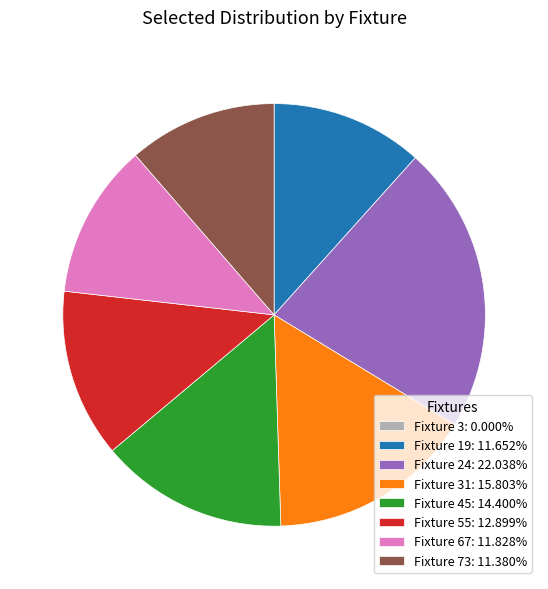

Do Fixture 67: 11.828% and Fixture 31: 15.803% together represent more than half of the pie?

No